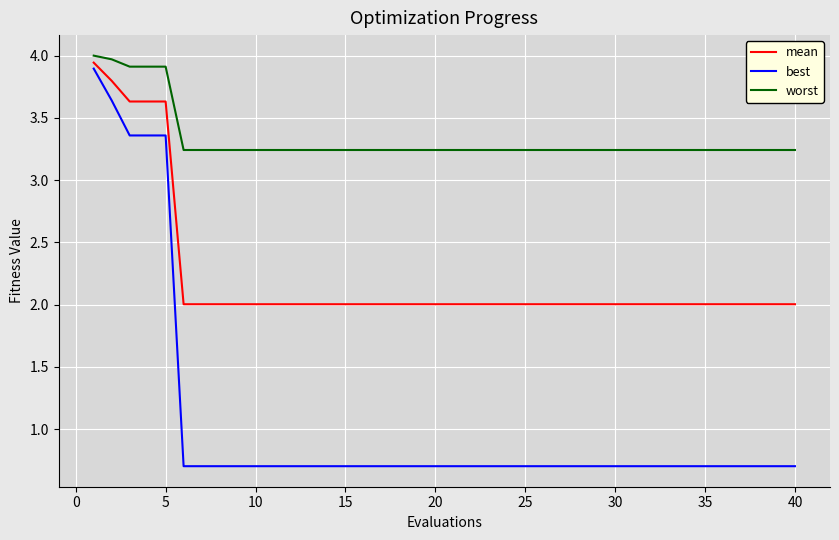

Rank the series by their average value, from lowest to highest.

best, mean, worst